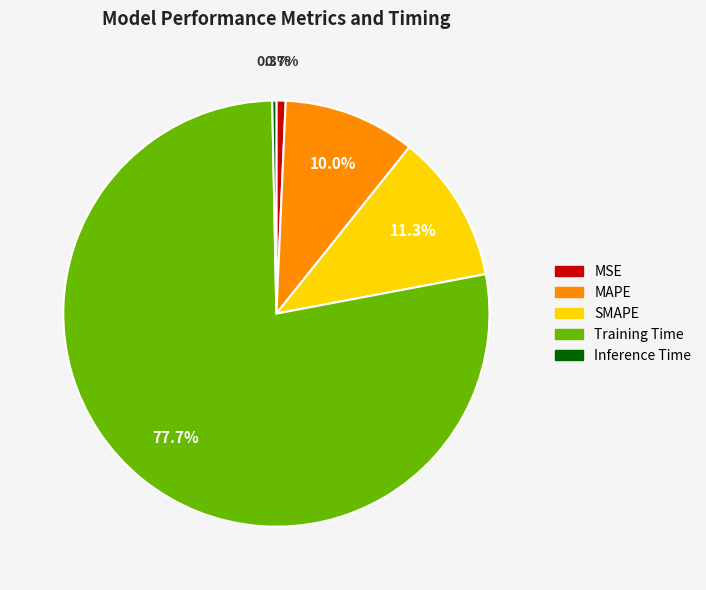

Which category has the biggest portion of the pie?

Training Time